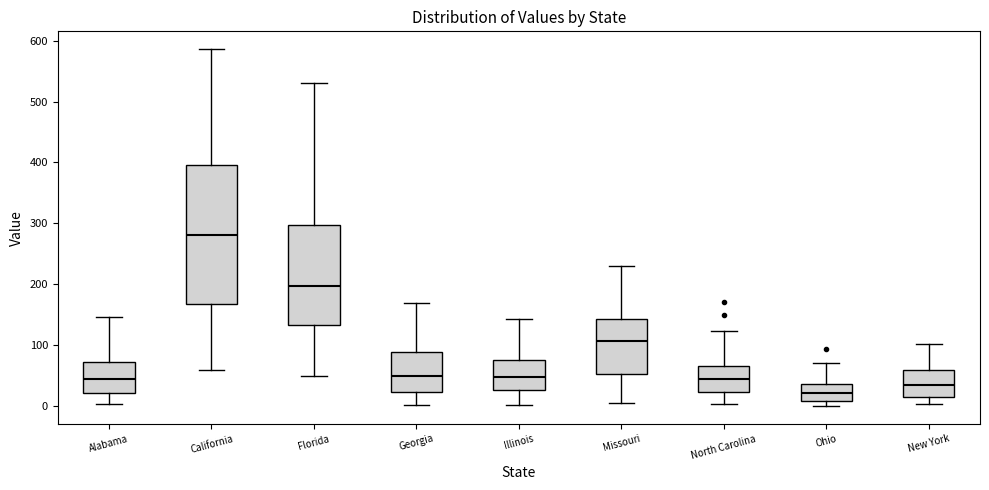

Which box has the lowest median line?

Ohio